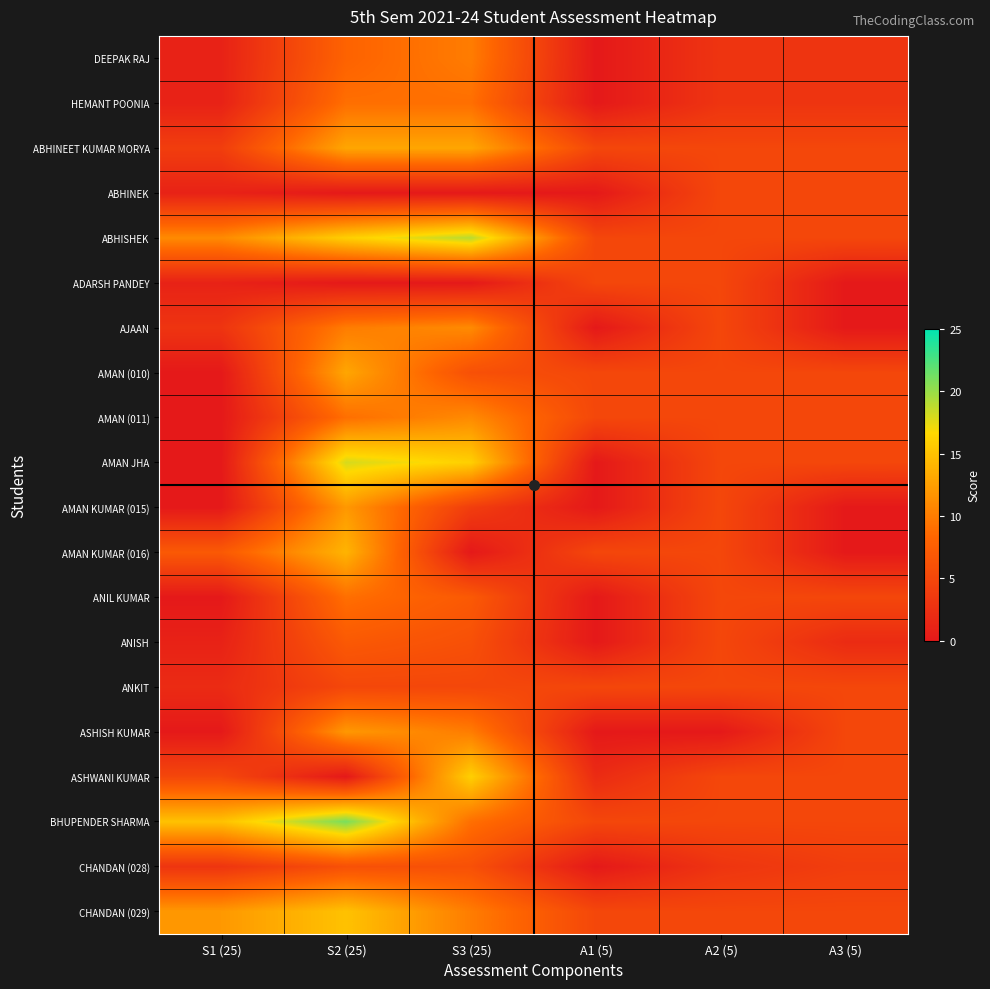

Between S1 (25) and A1 (5), which series saw the biggest shift?

BHUPENDER SHARMA